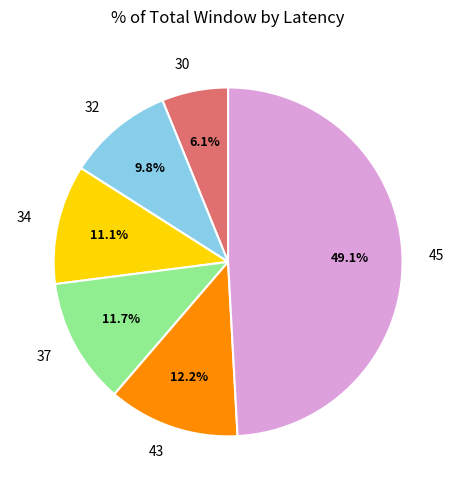

What is the ratio of the value at 45 to the value at 43?

4.0